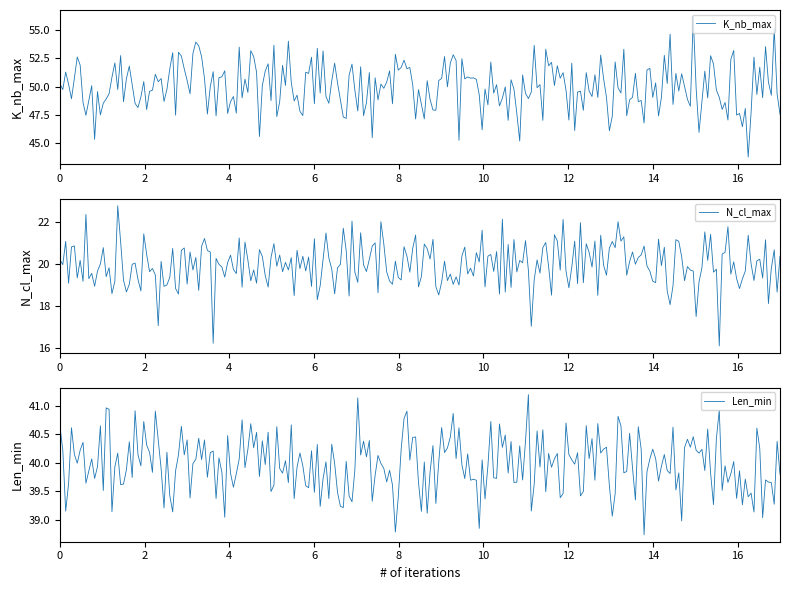

What is the minimum value for K_nb_max?

43.8